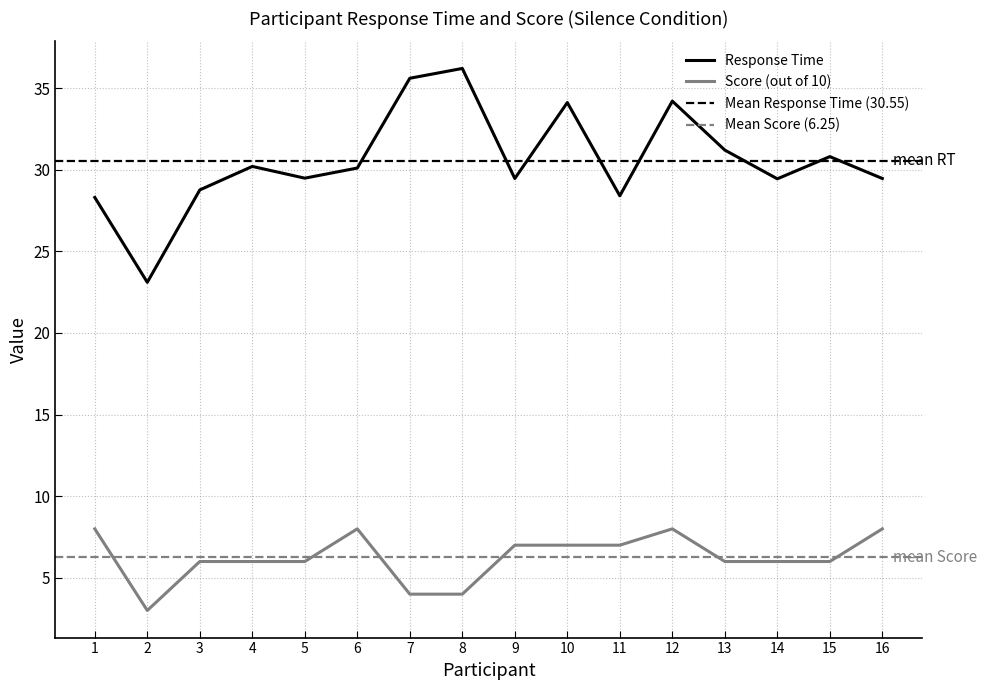

At which category does Score (out of 10) reach its first local valley?

2